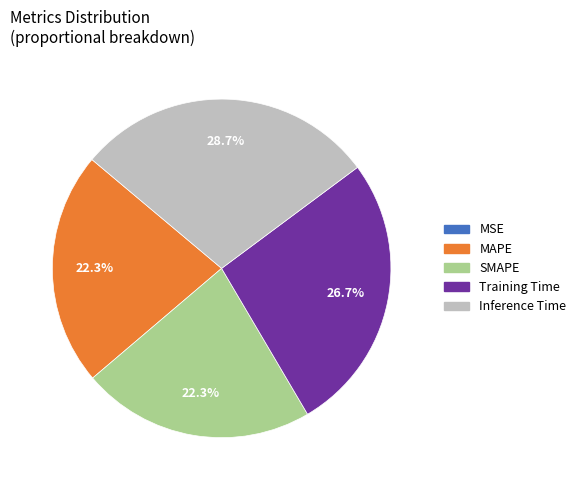

What percentage is the MAPE slice, to the nearest percent?

22%